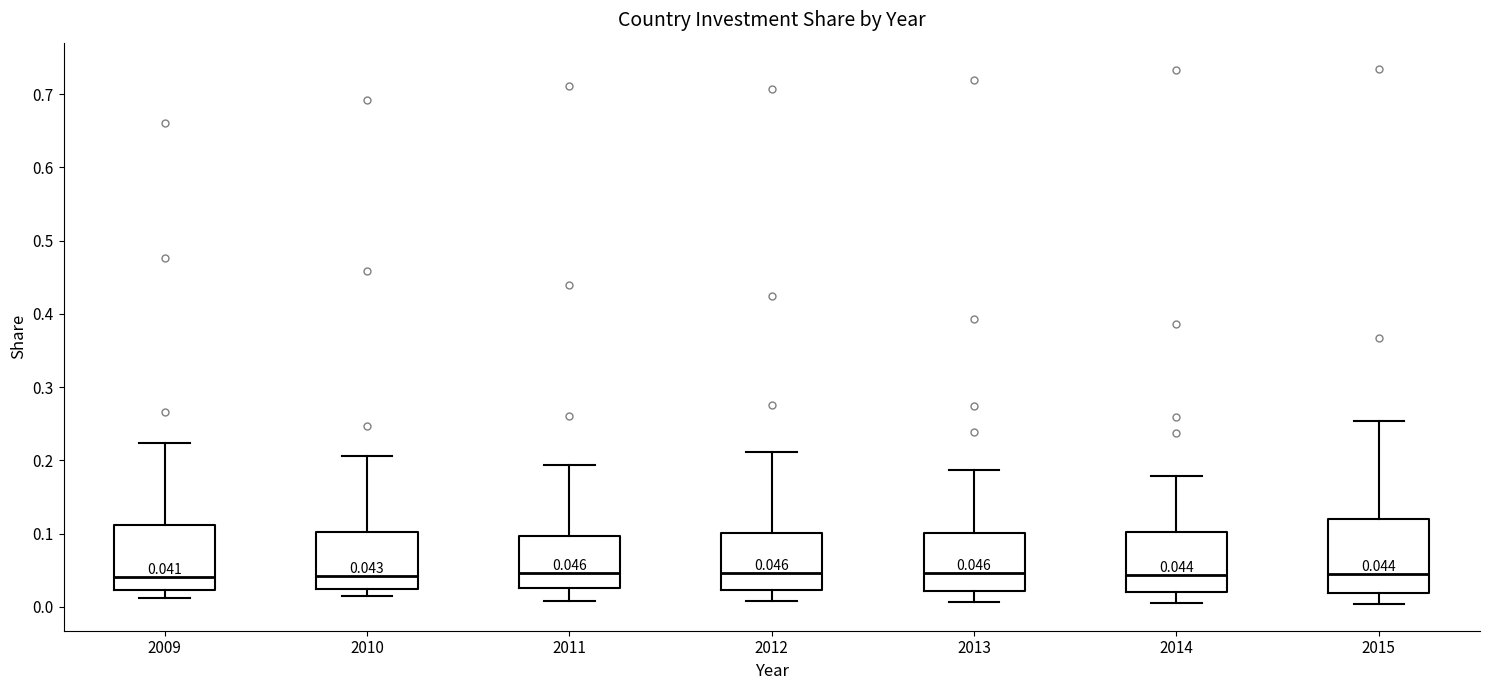

Comparing the boxes themselves (not the whiskers), which one is the tallest?

2015